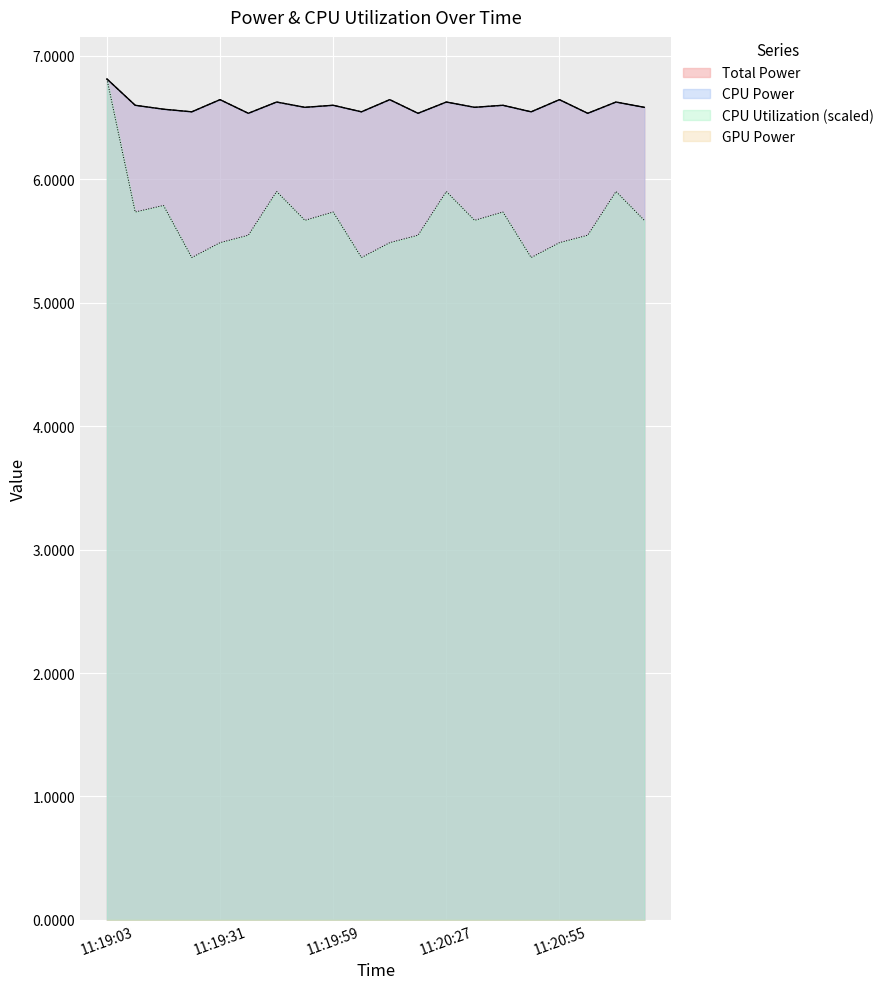

At which category does the chart reach its peak across all series?

11:19:03